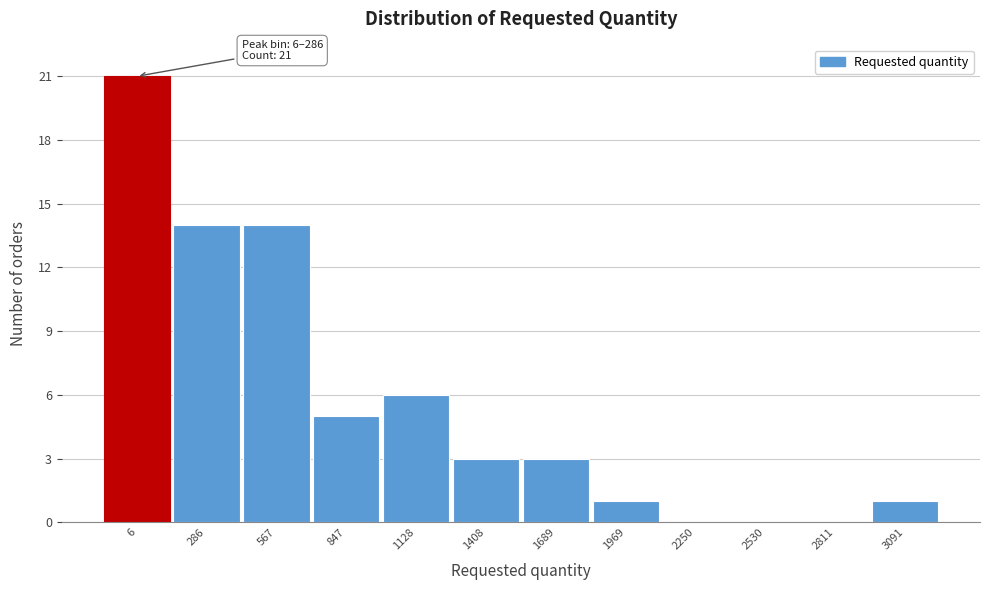

Reading left to right, transcribe all the data shown in this chart.

6=21	286=14	567=14	847=5	1128=6	1408=3	1689=3	1969=1	2250=0	2530=0	2811=0	3091=1